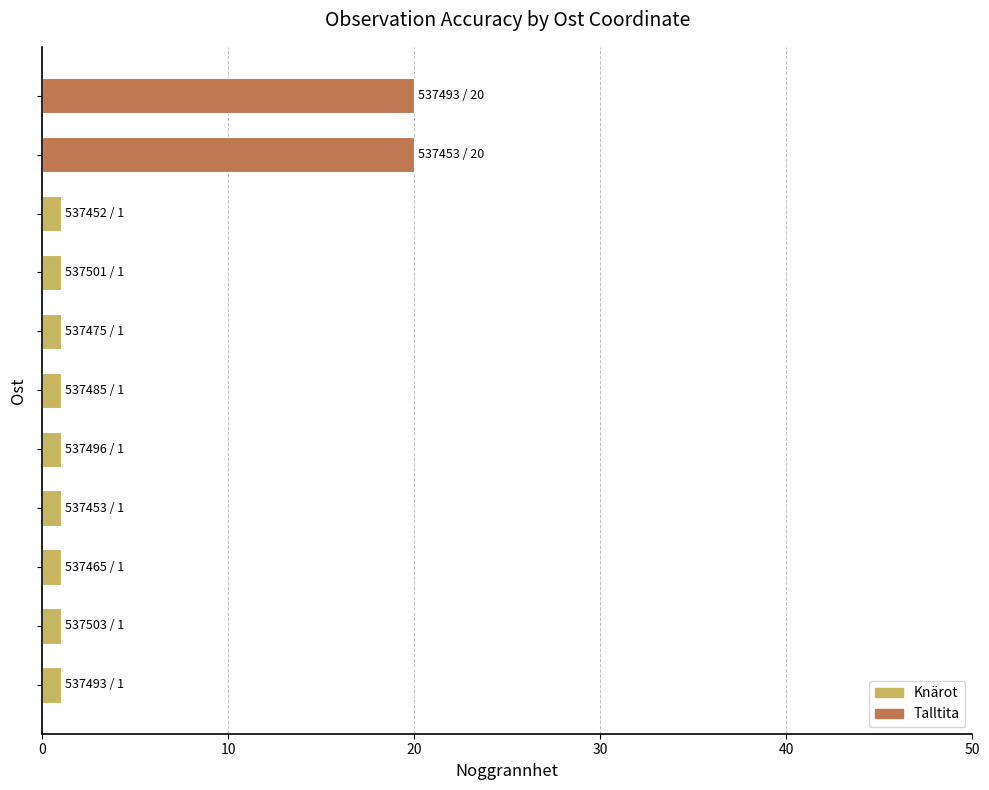

What is the maximum value shown in the chart?

20